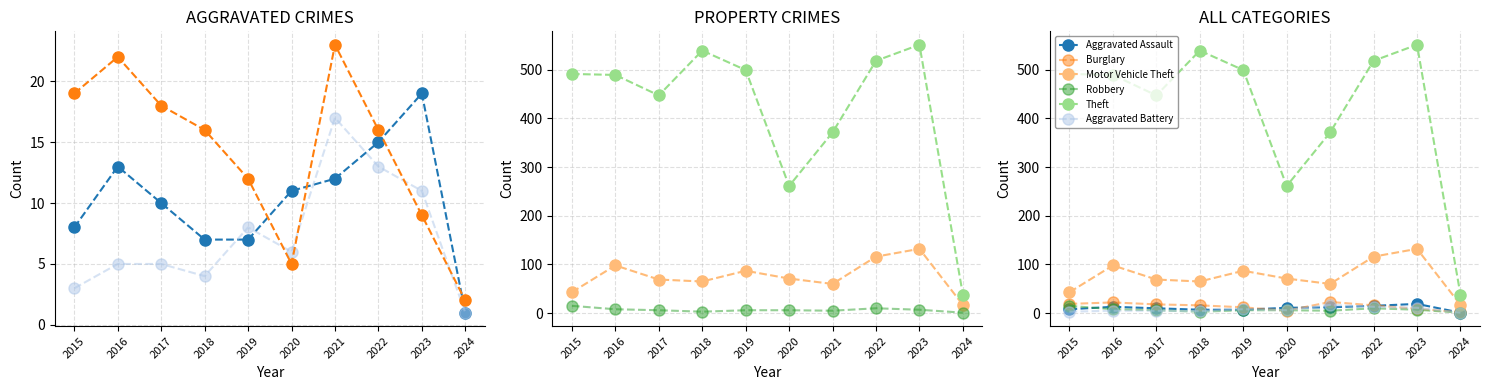

Where do Robbery and Aggravated Battery first cross each other?

2017 and 2018